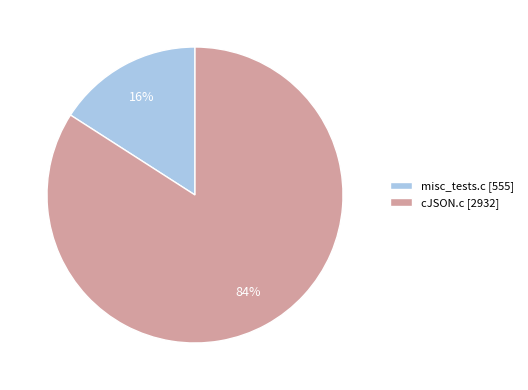

How many slices are in this pie chart?

2